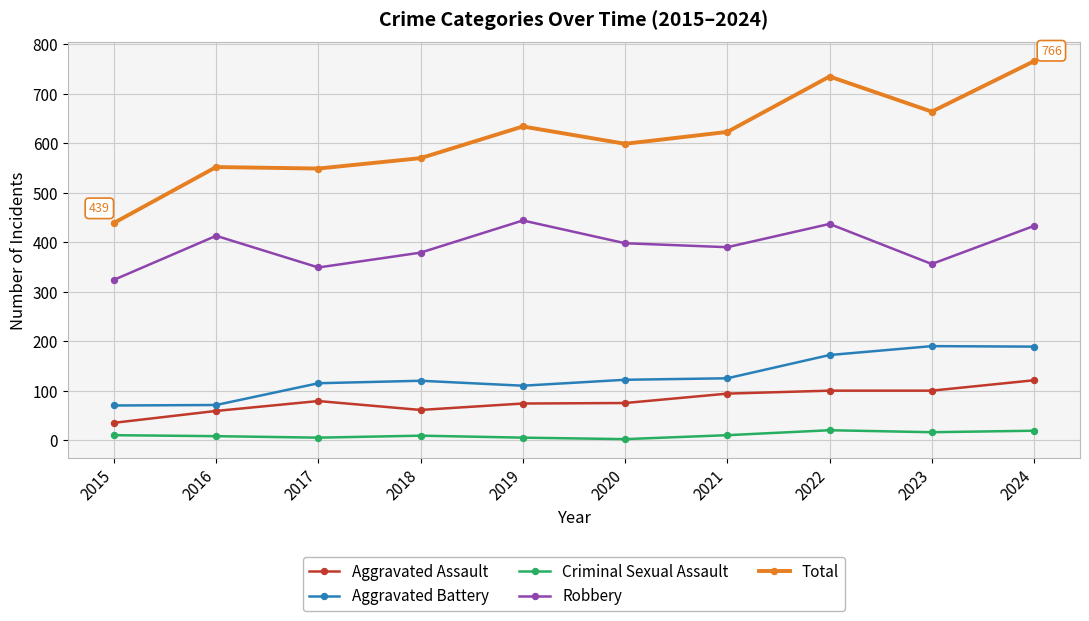

What are all the series names shown in the legend?

Aggravated Assault, Aggravated Battery, Criminal Sexual Assault, Robbery, Total